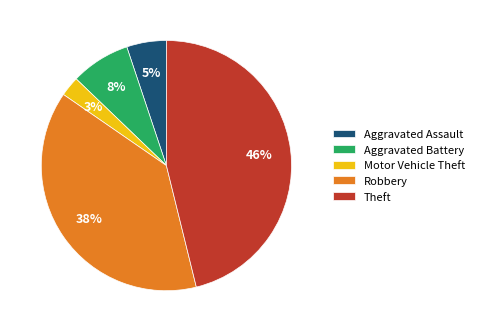

What percentage is the Aggravated Assault slice, to the nearest percent?

5%